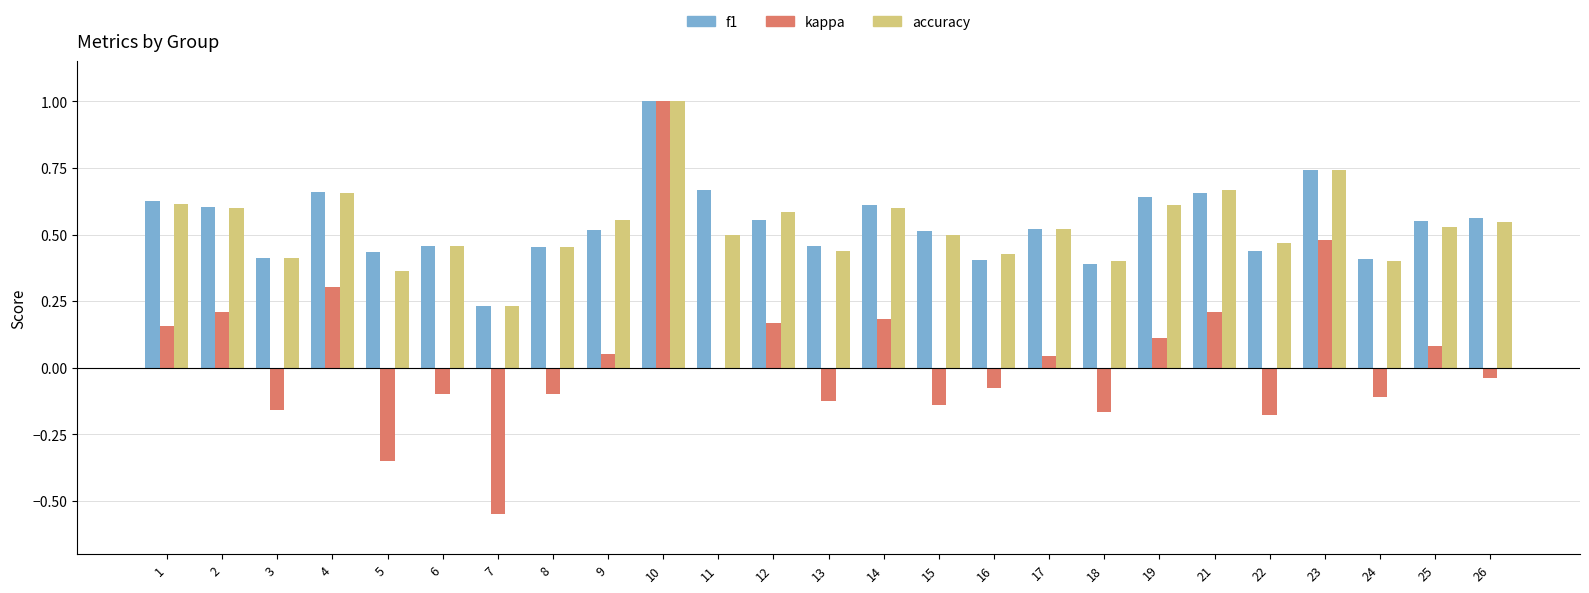

Which series changed the most between 19 and 23?

kappa